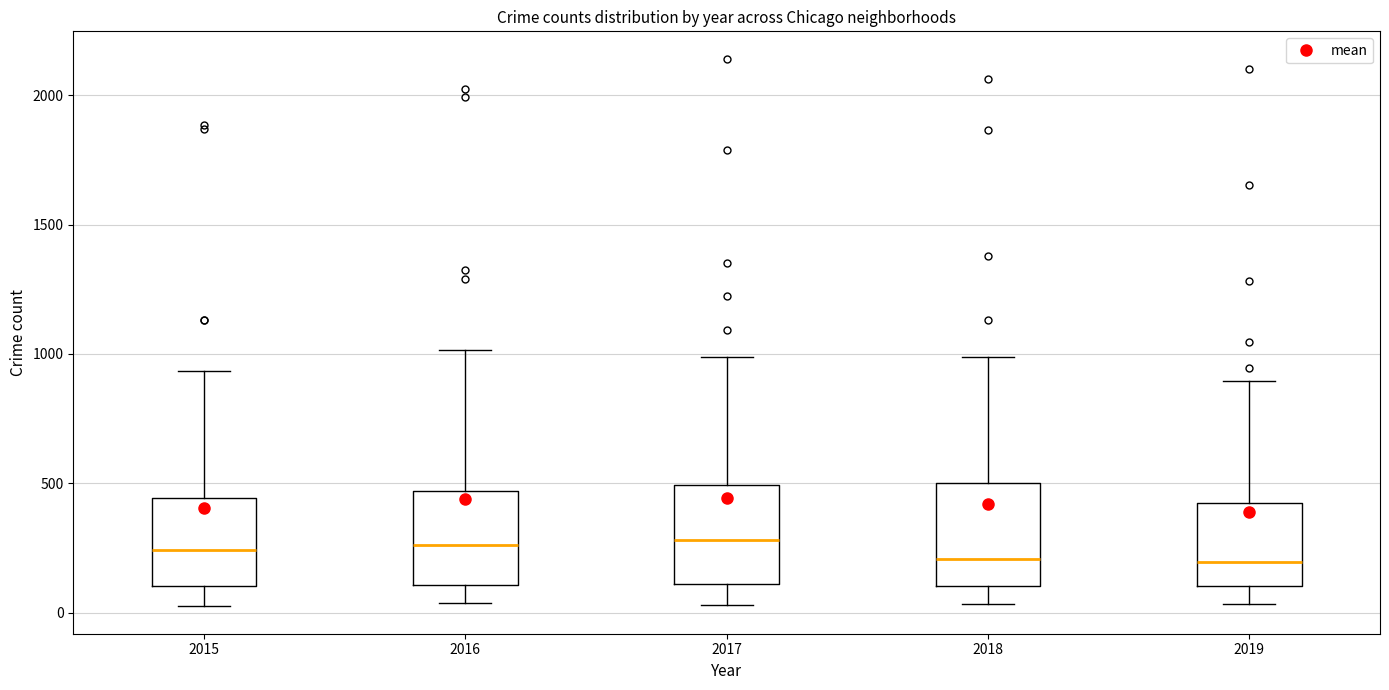

Reading left to right, read every box against the y-axis: the position of its median line, the range the box covers, and the ends of its whiskers. The values are not printed on the chart, so give them approximately, as read against the axis.

2015: median 250, box 100 to 450, whiskers 0 to 950
2016: median 250, box 100 to 450, whiskers 50 to 1000
2017: median 300, box 100 to 500, whiskers 50 to 1000
2018: median 200, box 100 to 500, whiskers 50 to 1000
2019: median 200, box 100 to 400, whiskers 50 to 900